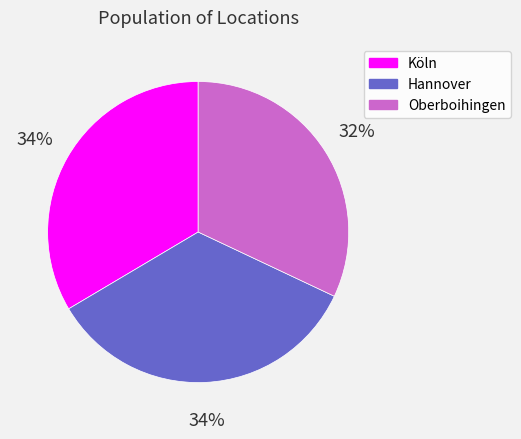

Approximately how many times larger is the value at Oberboihingen compared to Hannover?

0.9